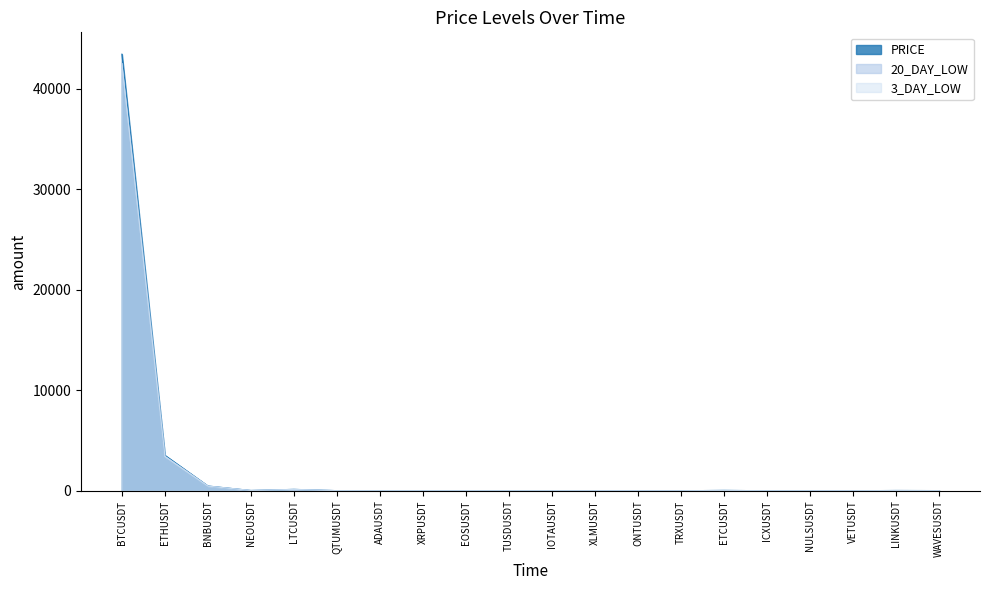

In 3_DAY_LOW, how many points are higher than both neighbors (excluding endpoints)?

6